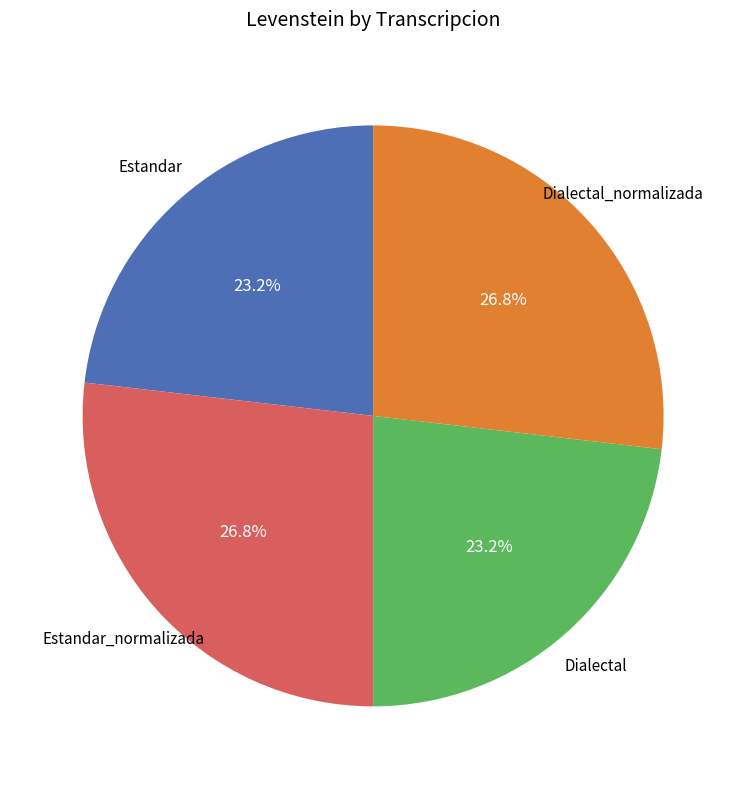

Does any single category account for the majority?

No